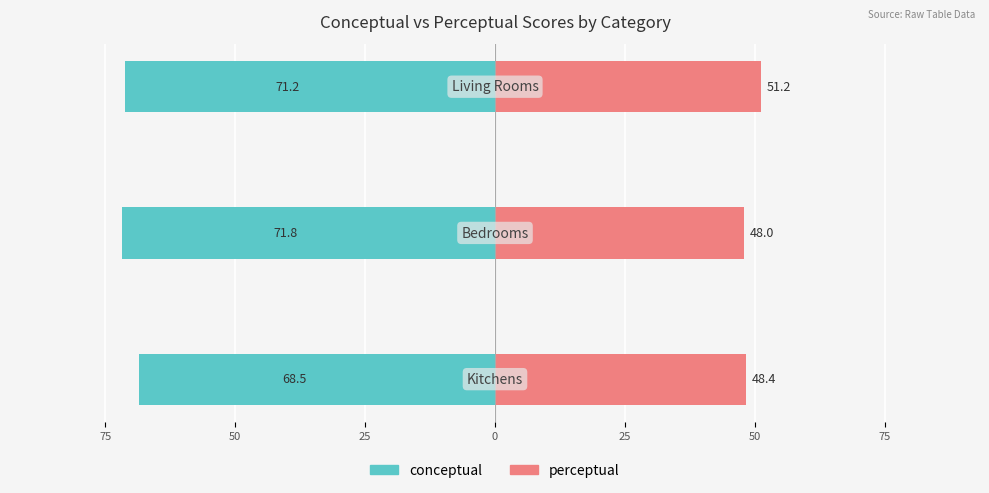

Is the value of perceptual at 50 greater than the value of conceptual at 75?

Yes